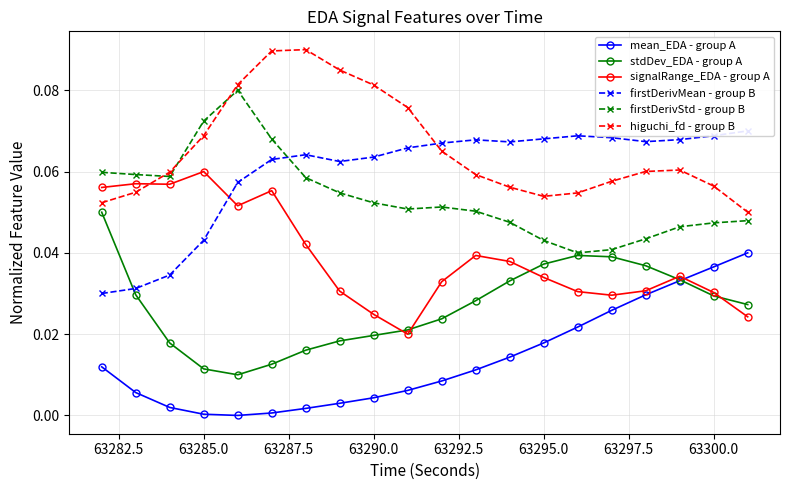

True or false: higuchi_fd - group B and mean_EDA - group A cross at least once.

False